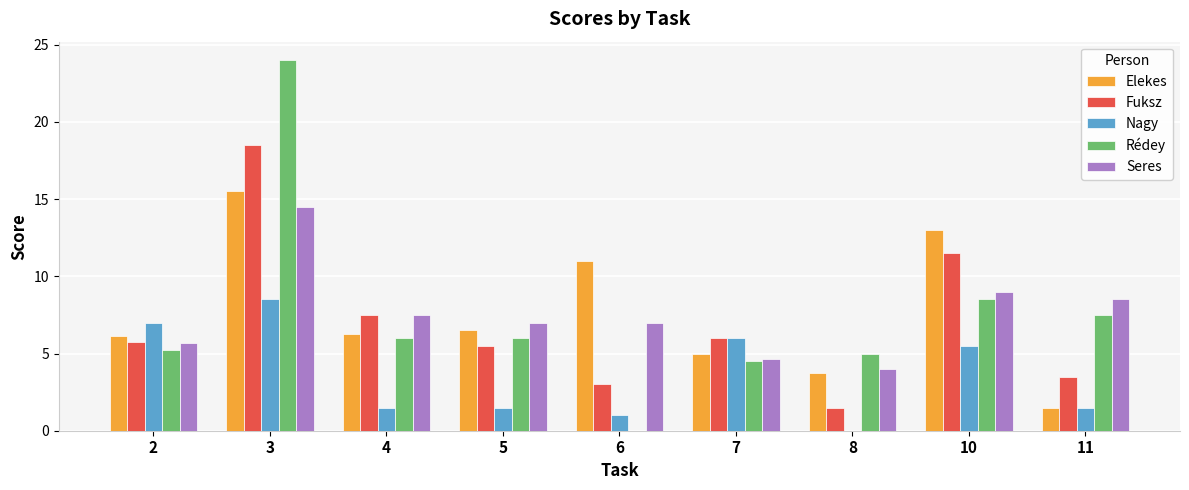

The value of Fuksz at 7 is 6.0. True or false?

True